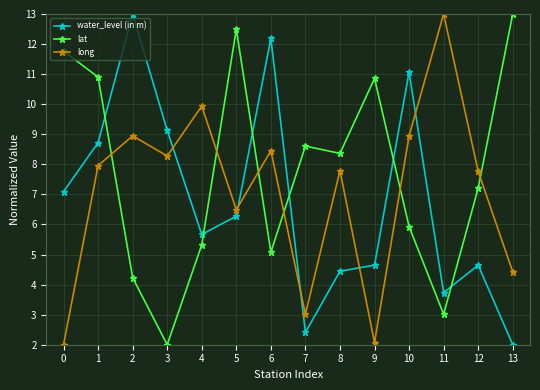

True or false: long has a value of 4.4 at 13.

True